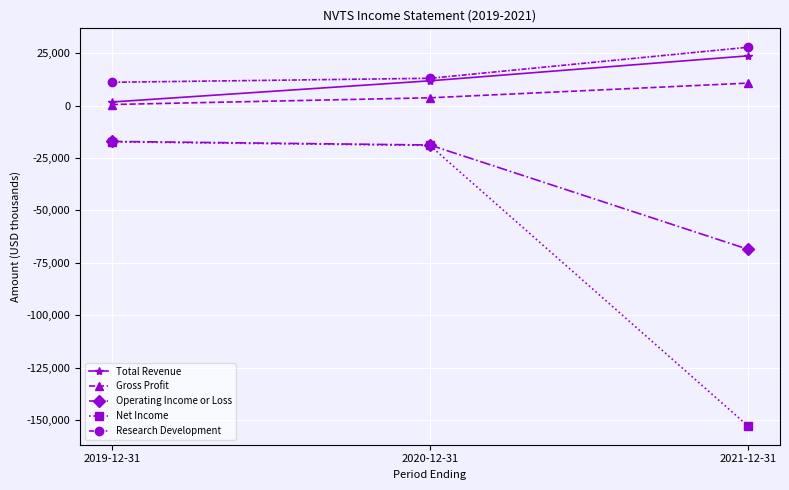

What is the label of the 1st point from the right?

2021-12-31